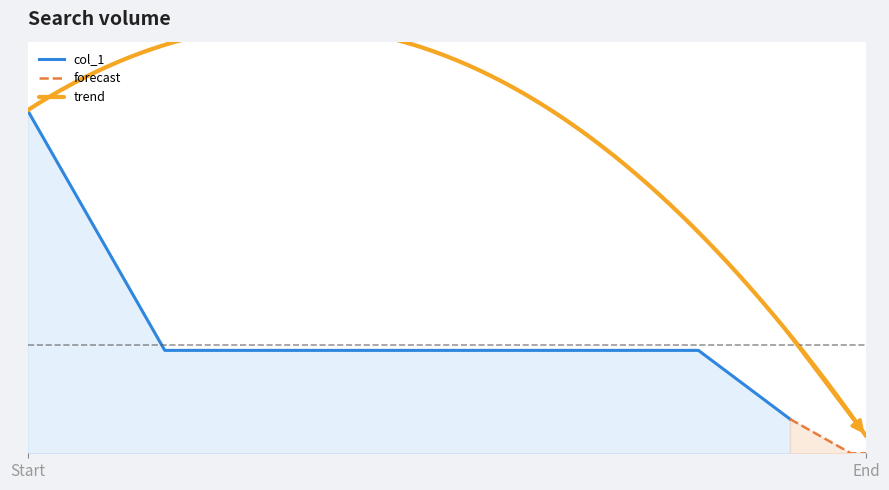

What is the difference between the maximum and minimum values?

10